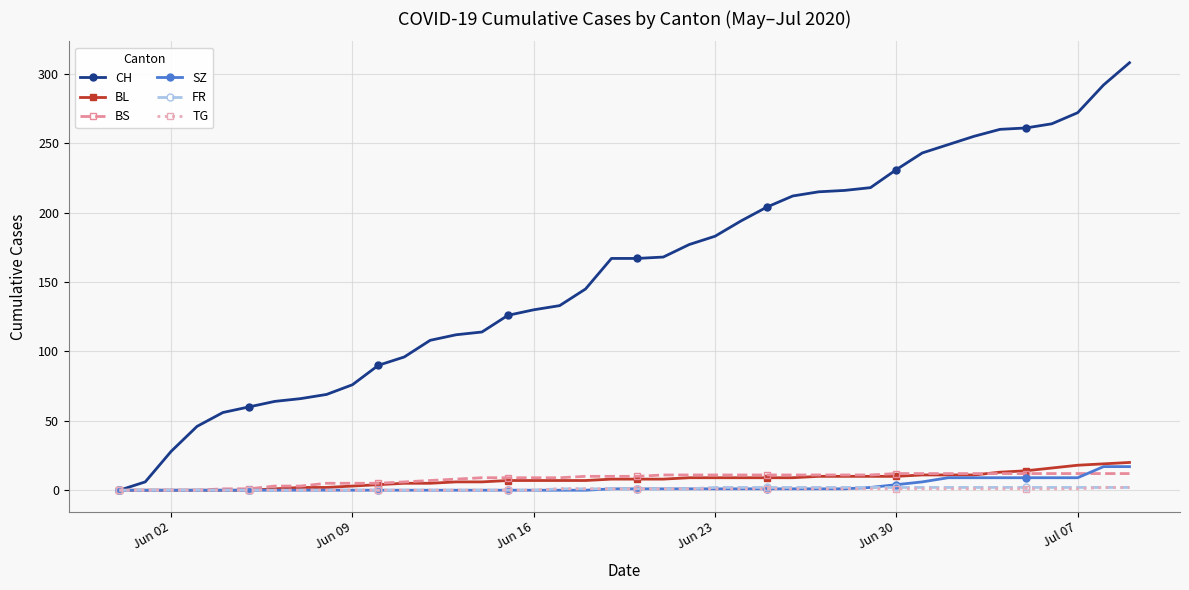

What is the maximum value for BL?

20